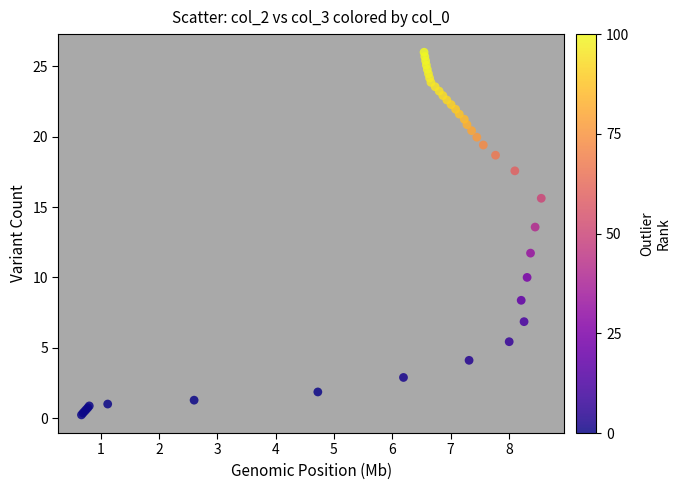

What Y value in the scatter plot is closest to 13?

13.6